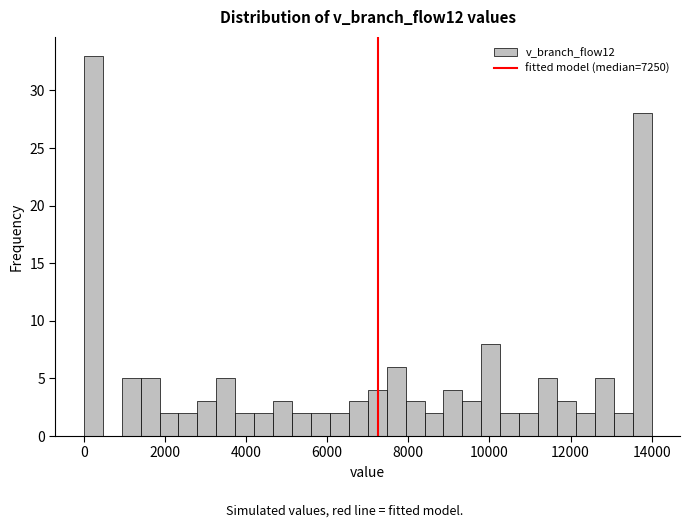

Around what value on the x-axis is the tallest bar? Give the approximate position of its centre, as read against the axis.

200